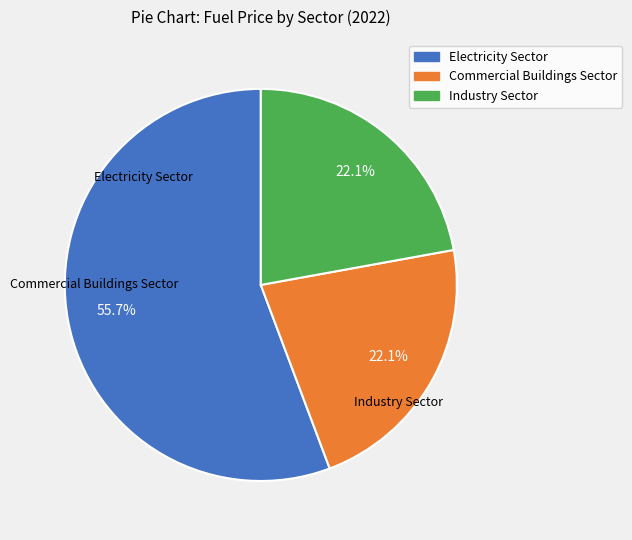

Does Industry Sector account for over 50% of the chart?

No